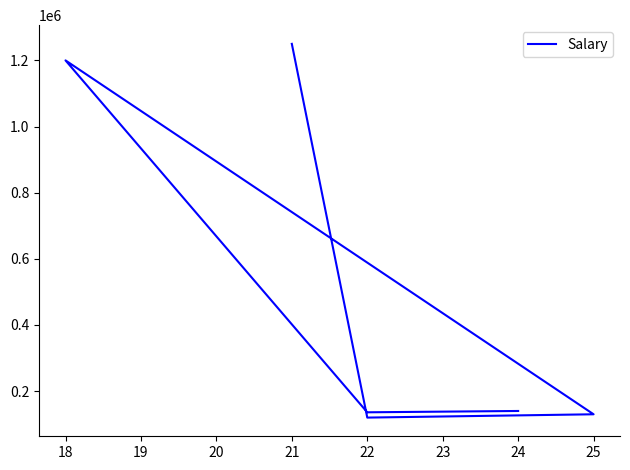

What is the difference between the second highest and minimum values?

1080000